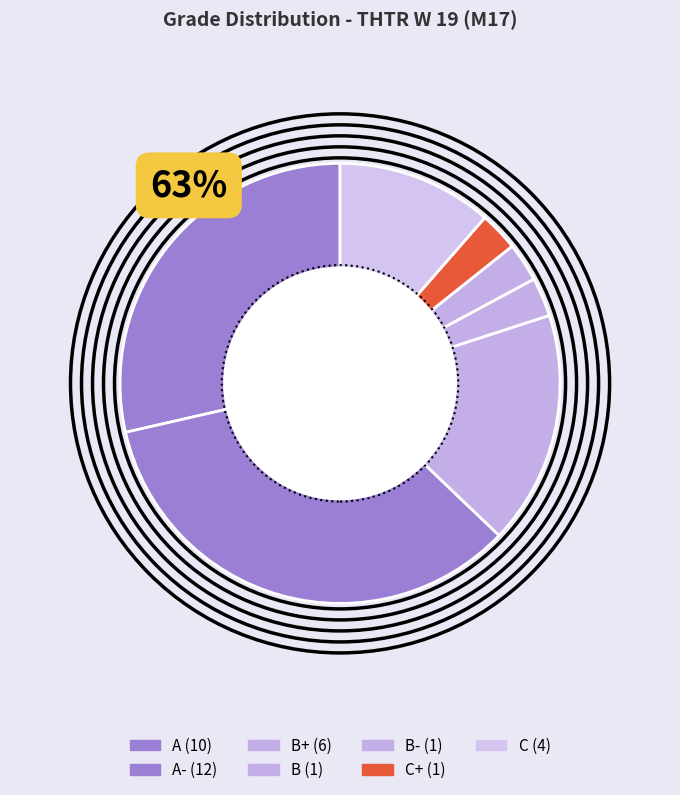

Count the number of slices in the pie.

7